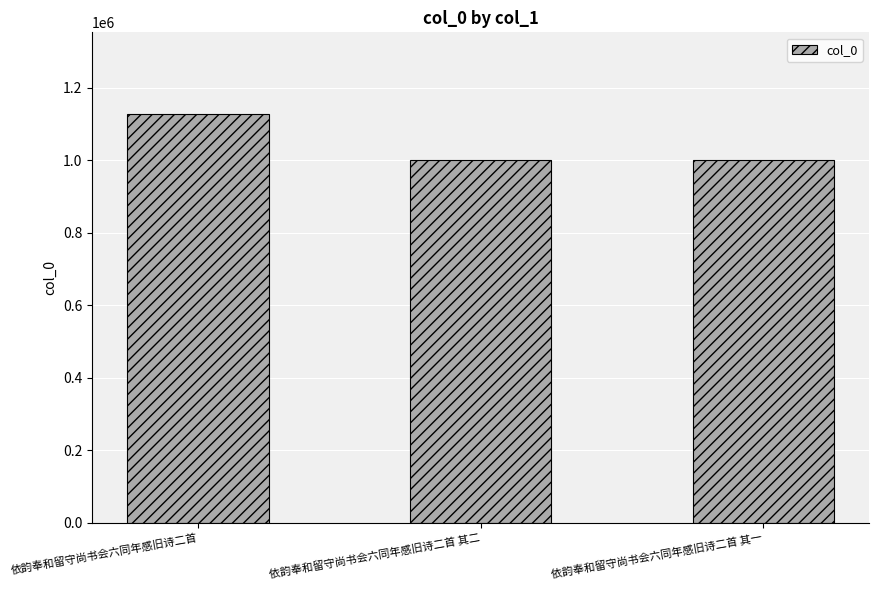

What is the maximum value shown in the chart?

1127434